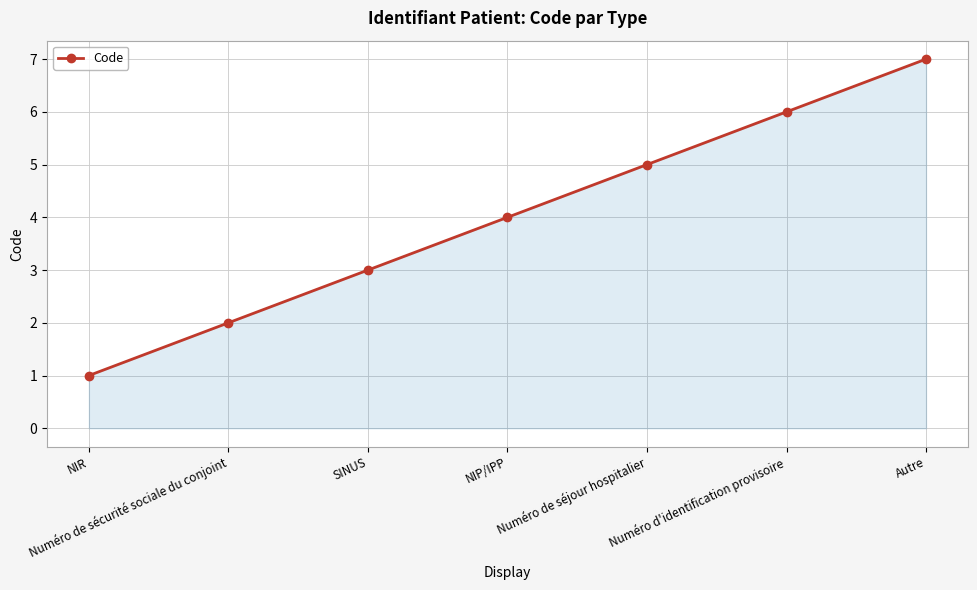

What is the label of the 1st point from the left?

NIR